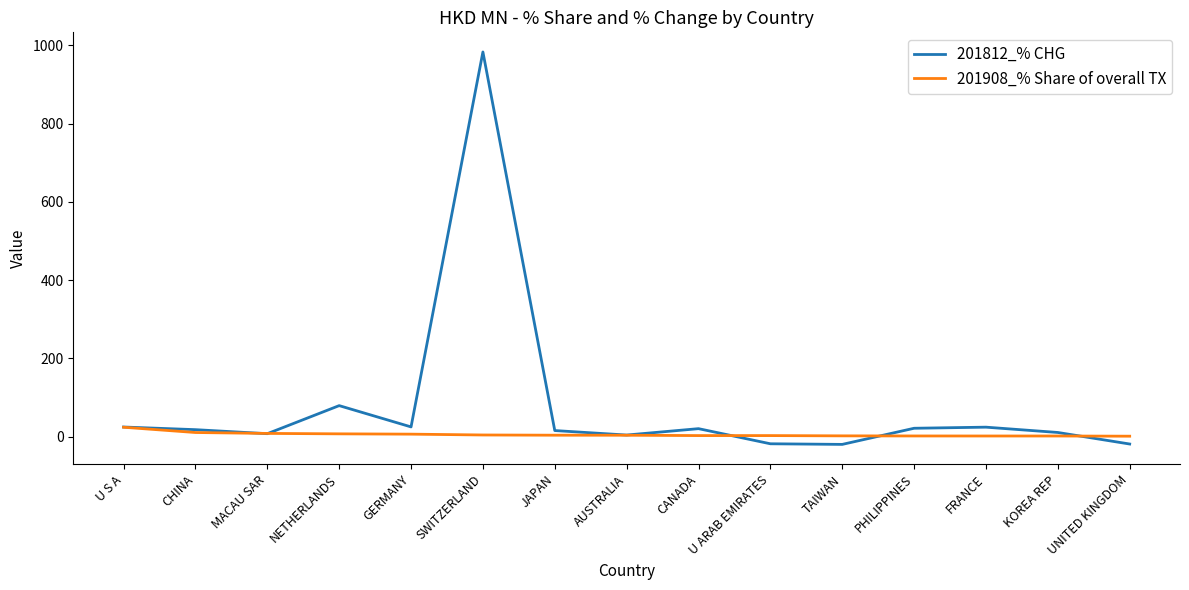

What are all the series names shown in the legend?

201812_% CHG, 201908_% Share of overall TX